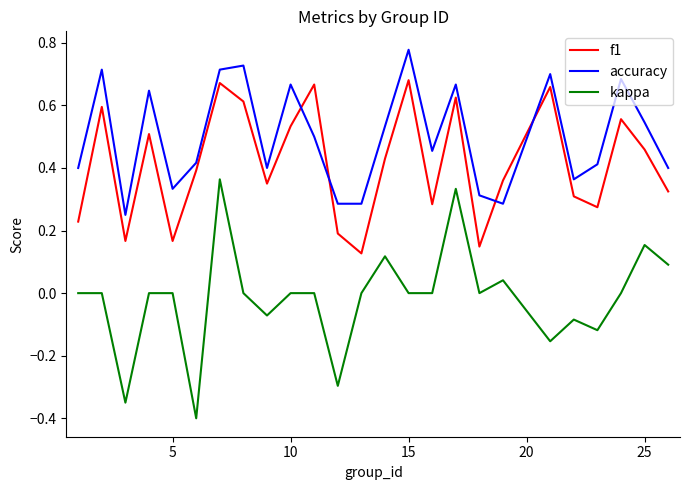

True or false: accuracy and kappa intersect in this chart.

False